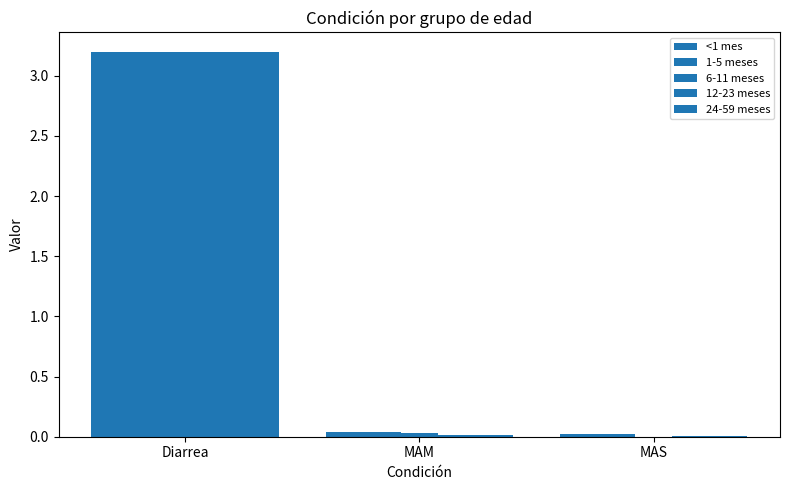

True or false: 12-23 meses has a value of 1.3 at Diarrea.

False